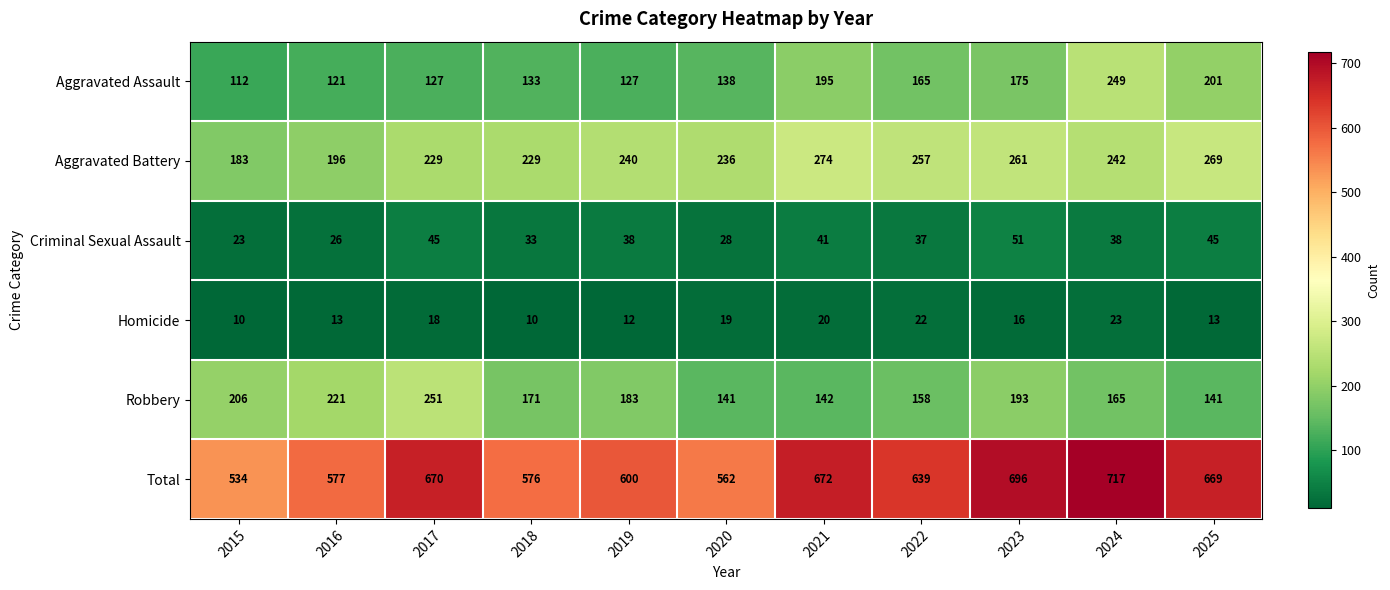

Where is Criminal Sexual Assault nearest to the value 37?

2022